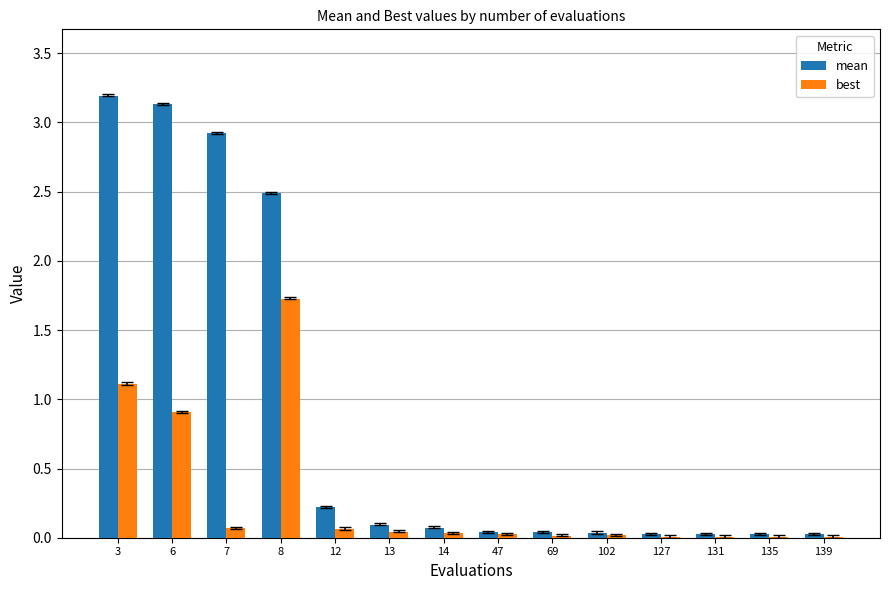

Is it true that best equals 0.9 at 6?

True